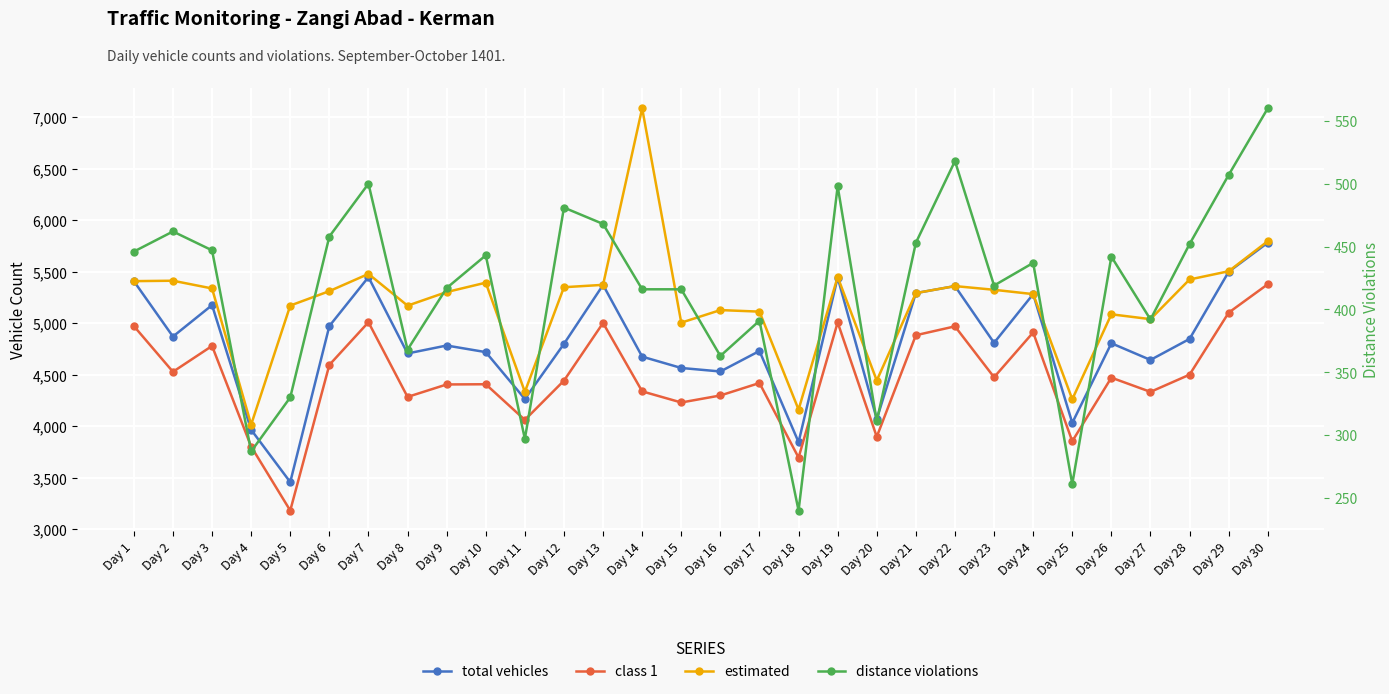

How many distinct data groups are displayed?

4